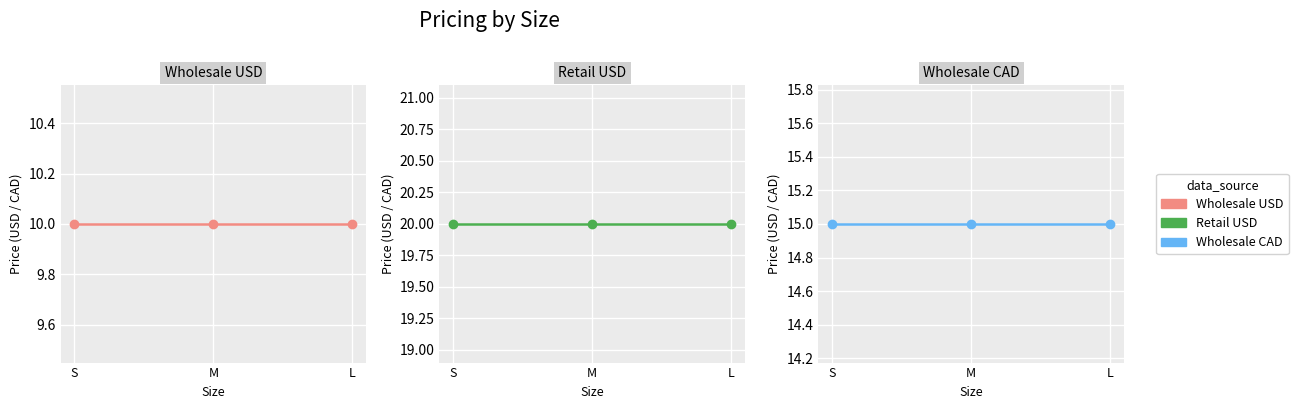

Between M and L, which series saw the biggest shift?

Wholesale USD